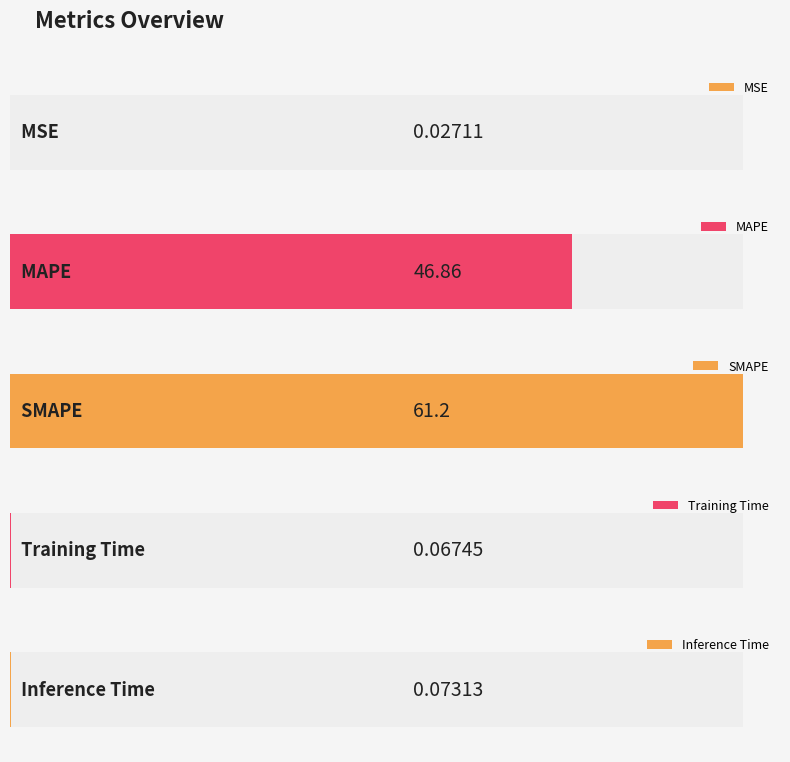

Is it true that the value at MSE is 0.0?

True